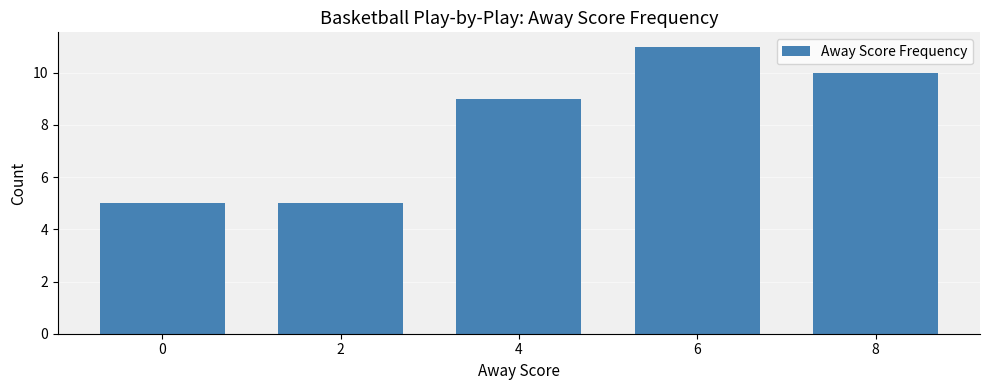

Reading left to right, what are all the values shown in this chart?

5	5	9	11	10